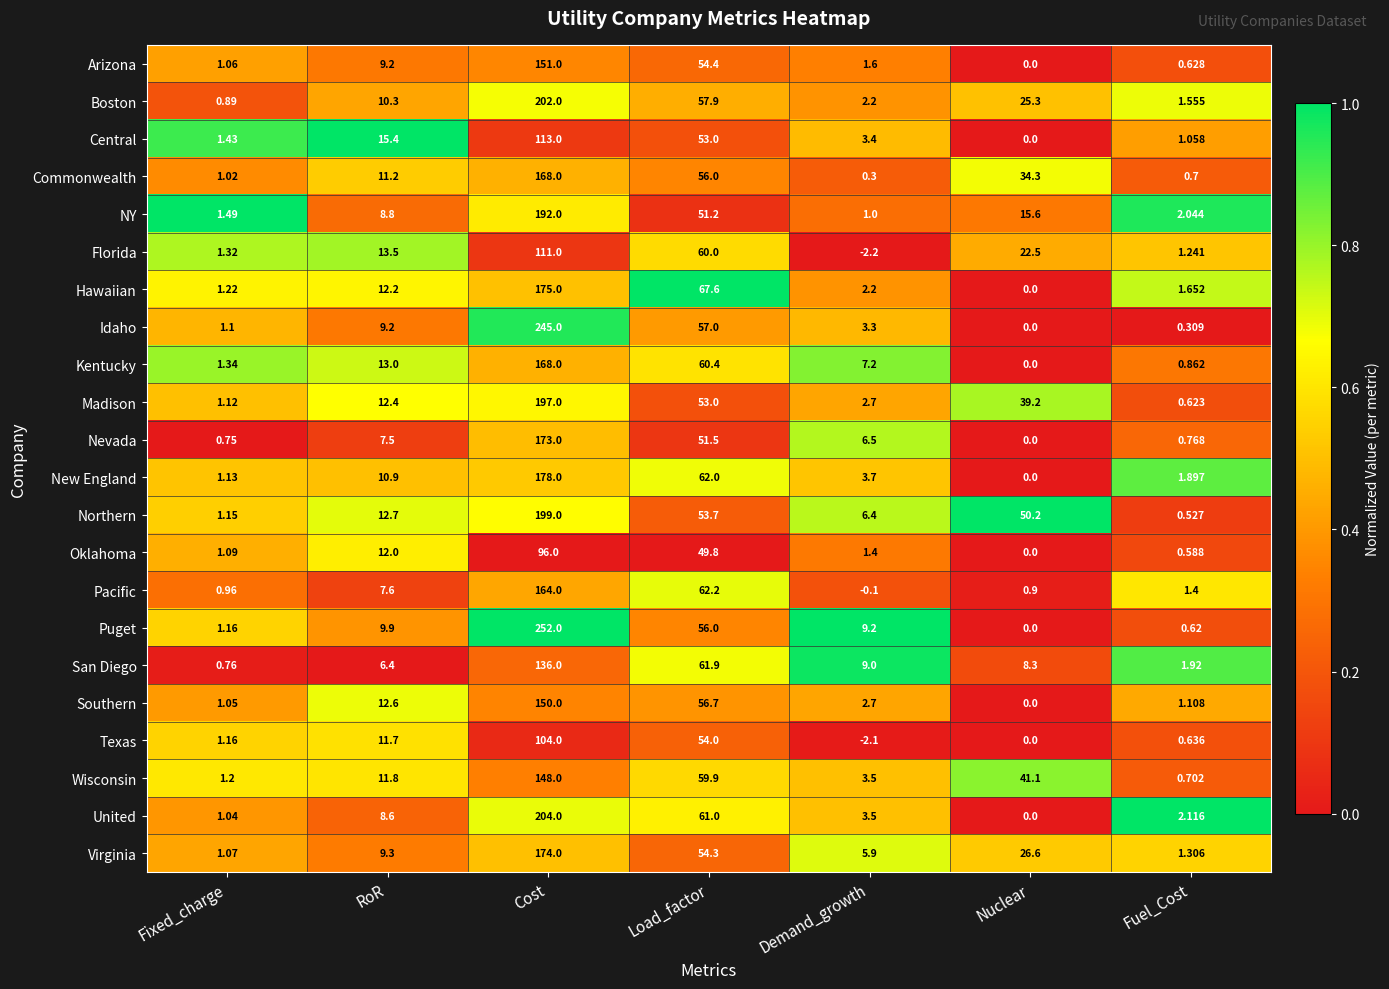

At which label is Idaho closest to 122?

Load_factor